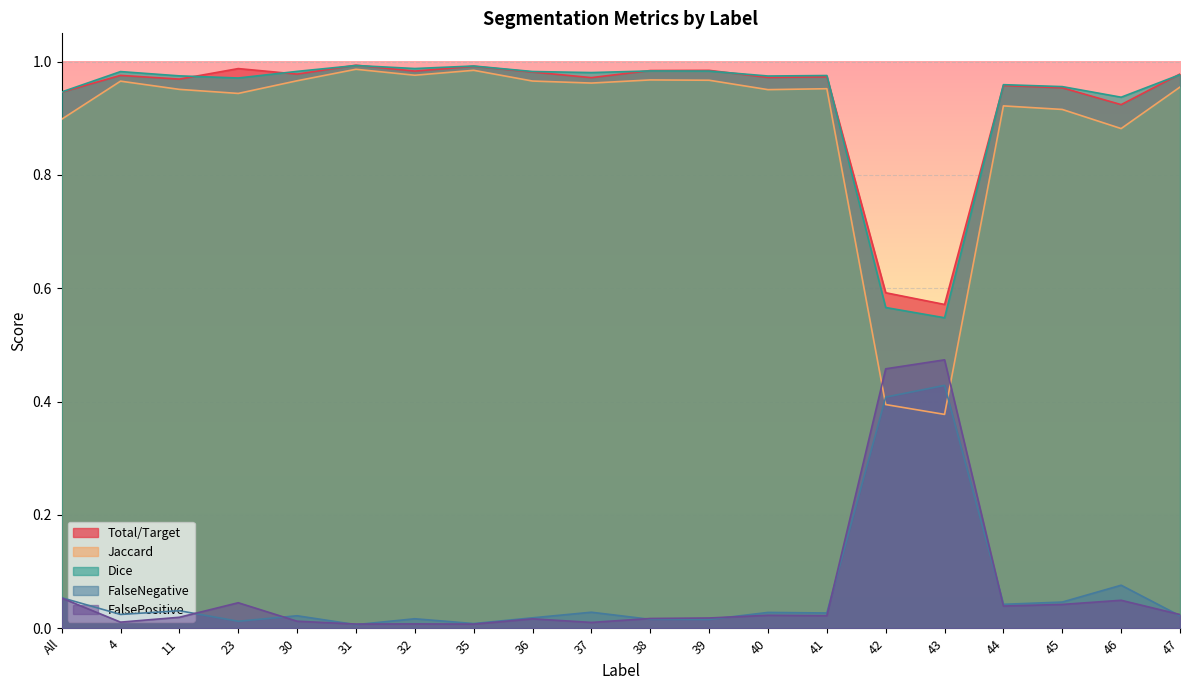

The value of Dice at 40 is 1.4. True or false?

False